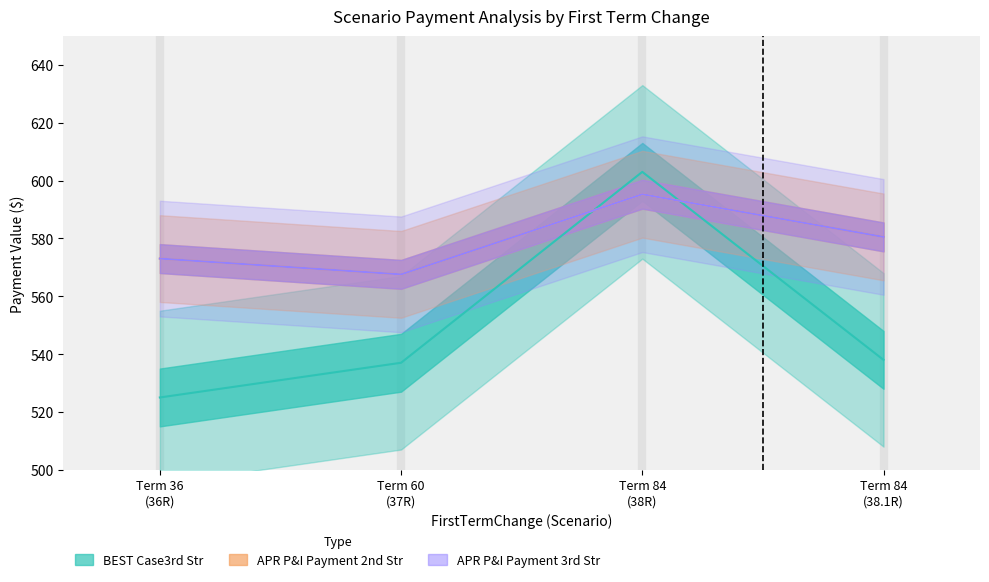

In BEST Case3rd Str, how many points are higher than both neighbors (excluding endpoints)?

1